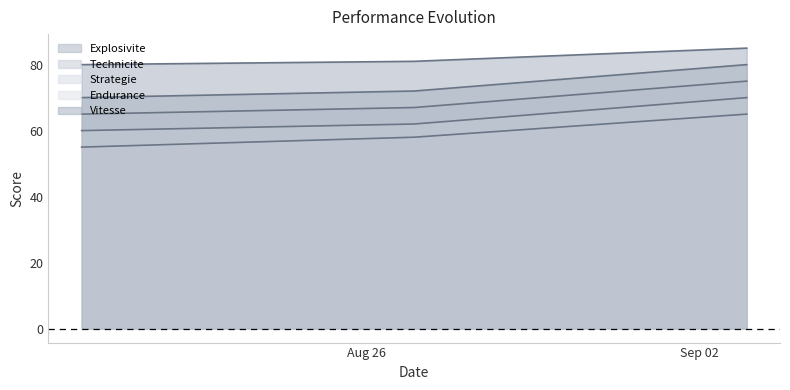

The value of Explosivite at 2025-09-03 is 109. True or false?

False